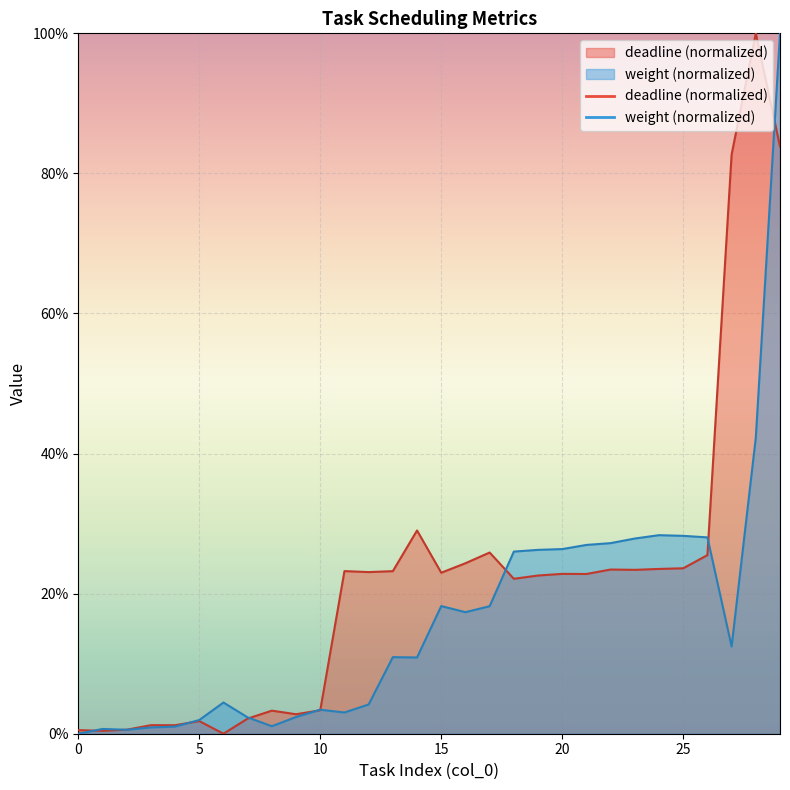

Reading left to right, extract all data points from this chart.

deadline: 0=0.0	1=0.0	2=0.0	3=0.0	4=0.0	5=0.0	6=0.0	7=0.0	8=0.0	9=0.0	10=0.0	11=0.2	12=0.2	13=0.2	14=0.3	15=0.2	16=0.2	17=0.3	18=0.2	19=0.2	20=0.2	21=0.2	22=0.2	23=0.2	24=0.2	25=0.2	26=0.3	27=0.8	28=1.0	29=0.8
weight: 0=0.0	1=0.0	2=0.0	3=0.0	4=0.0	5=0.0	6=0.0	7=0.0	8=0.0	9=0.0	10=0.0	11=0.0	12=0.0	13=0.1	14=0.1	15=0.2	16=0.2	17=0.2	18=0.3	19=0.3	20=0.3	21=0.3	22=0.3	23=0.3	24=0.3	25=0.3	26=0.3	27=0.1	28=0.4	29=1.0